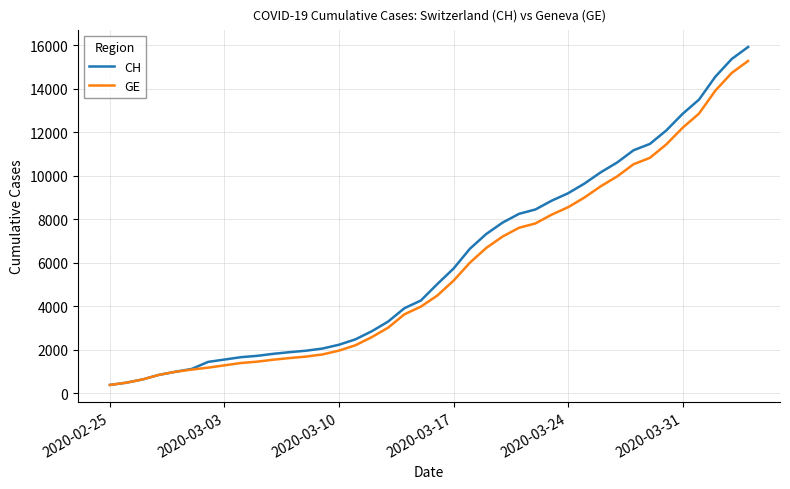

What is the minimum value shown in the chart?

375